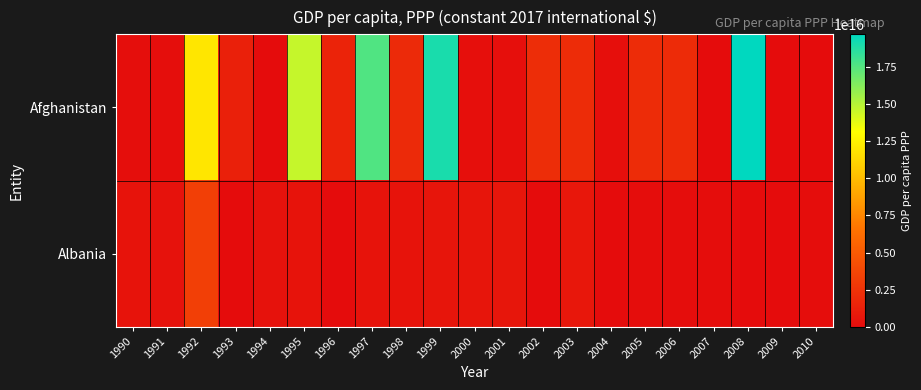

Which series has the largest range (max minus min)?

Afghanistan